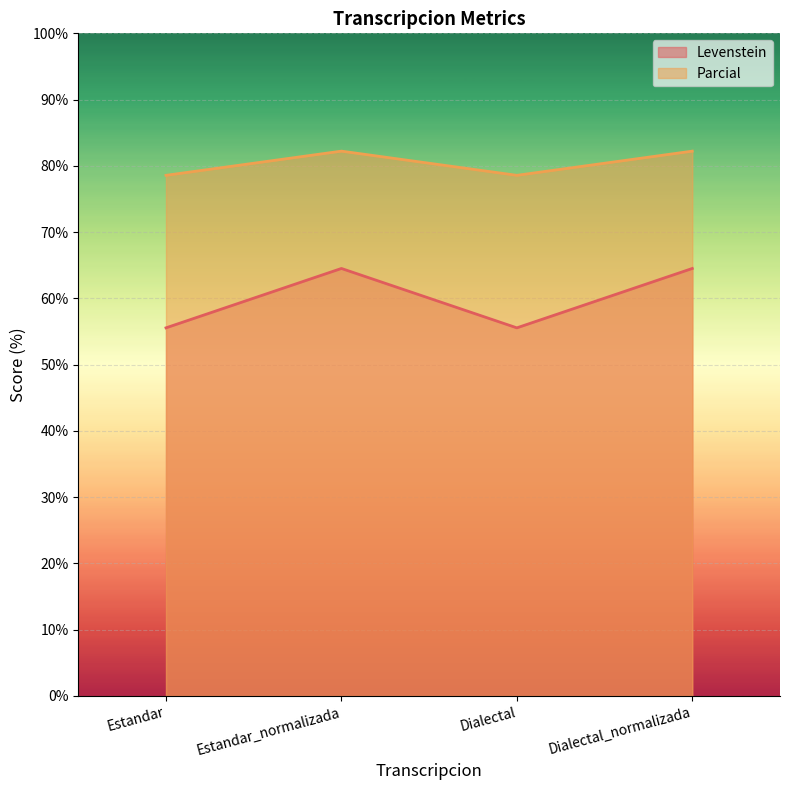

What are all the series names shown in the legend?

Levenstein, Parcial